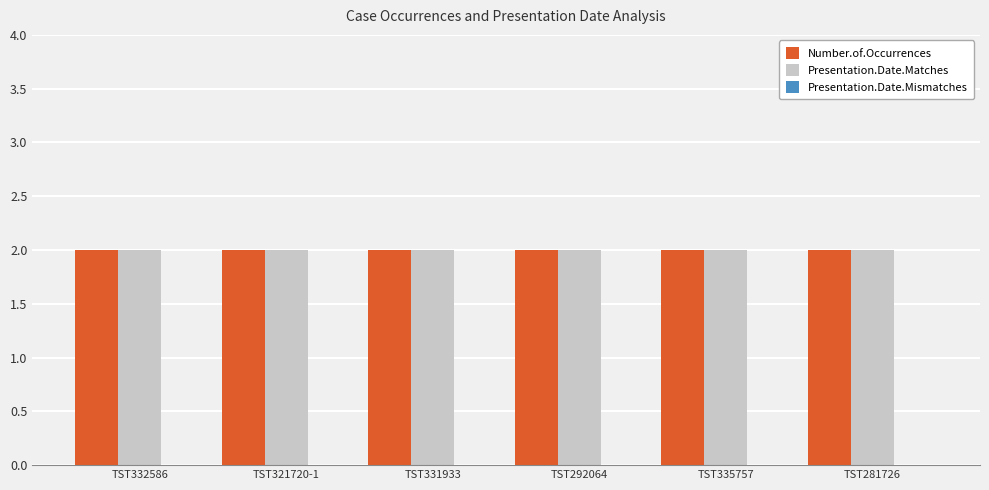

True or false: Number.of.Occurrences has a value of 2 at TST281726.

True